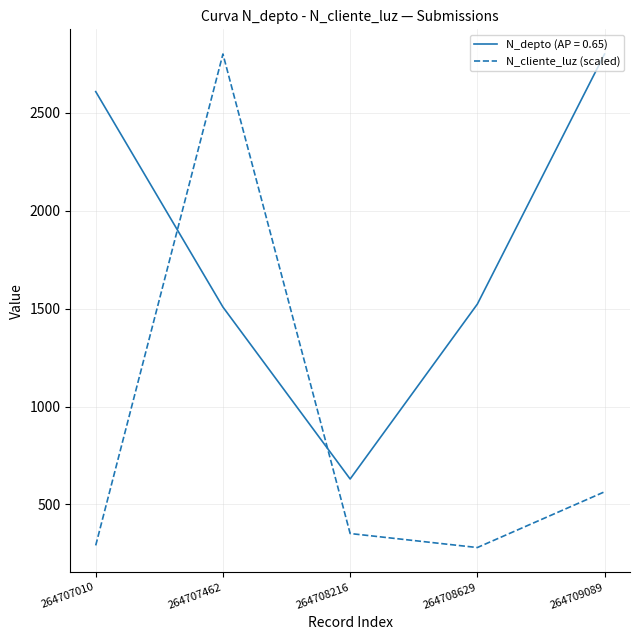

True or false: N_depto (AP = 0.65) has a value of 1508.0 at 264707462.

True